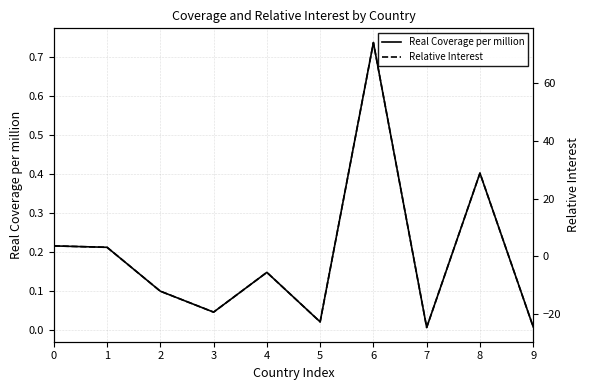

In Real Coverage per million, how many points are higher than both neighbors (excluding endpoints)?

3